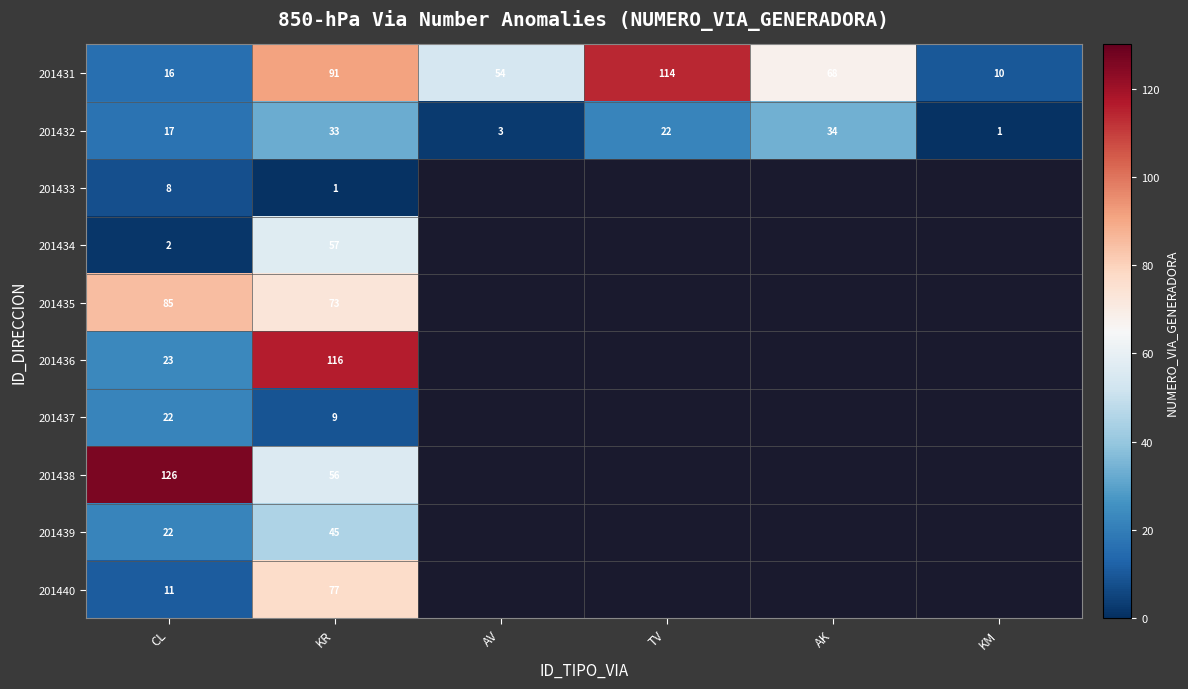

The value of 201432 at AK is 53.9. True or false?

False